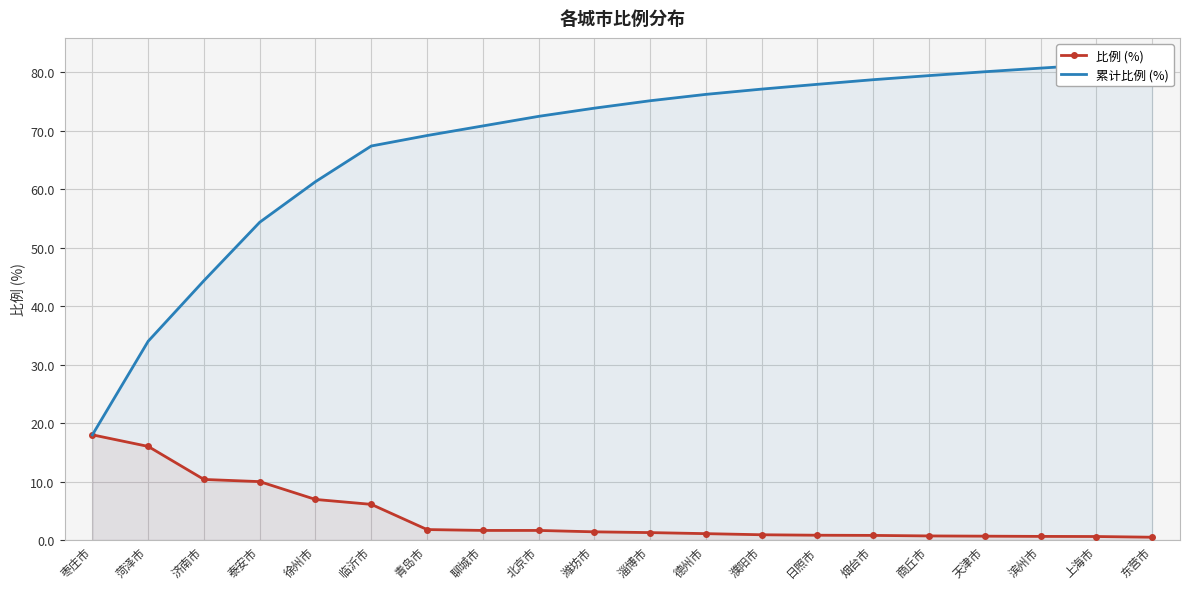

What position from the right is 烟台市?

6